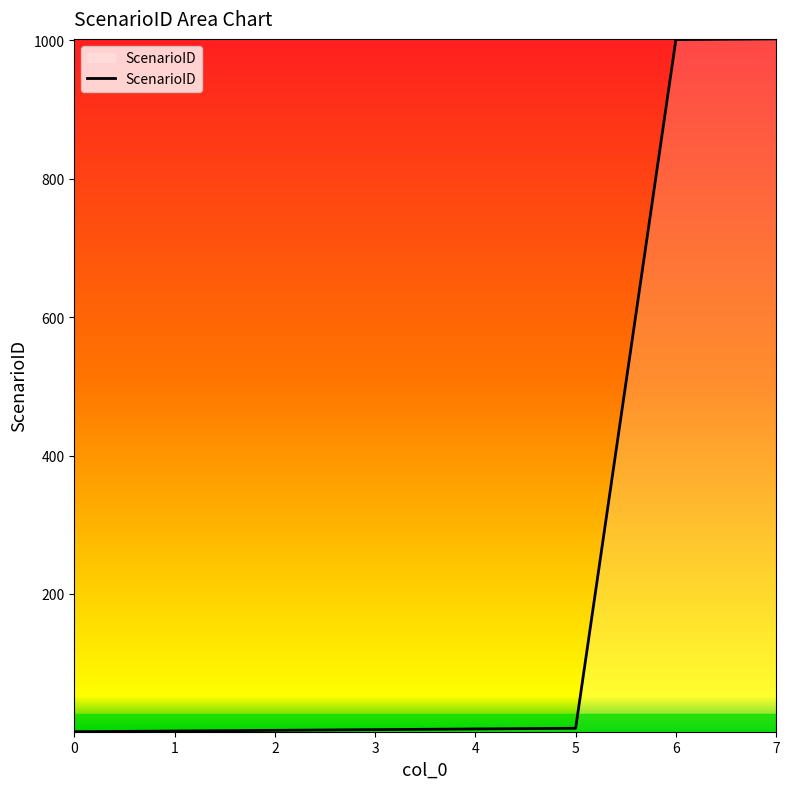

Does the chart display data point markers on the line(s)?

No